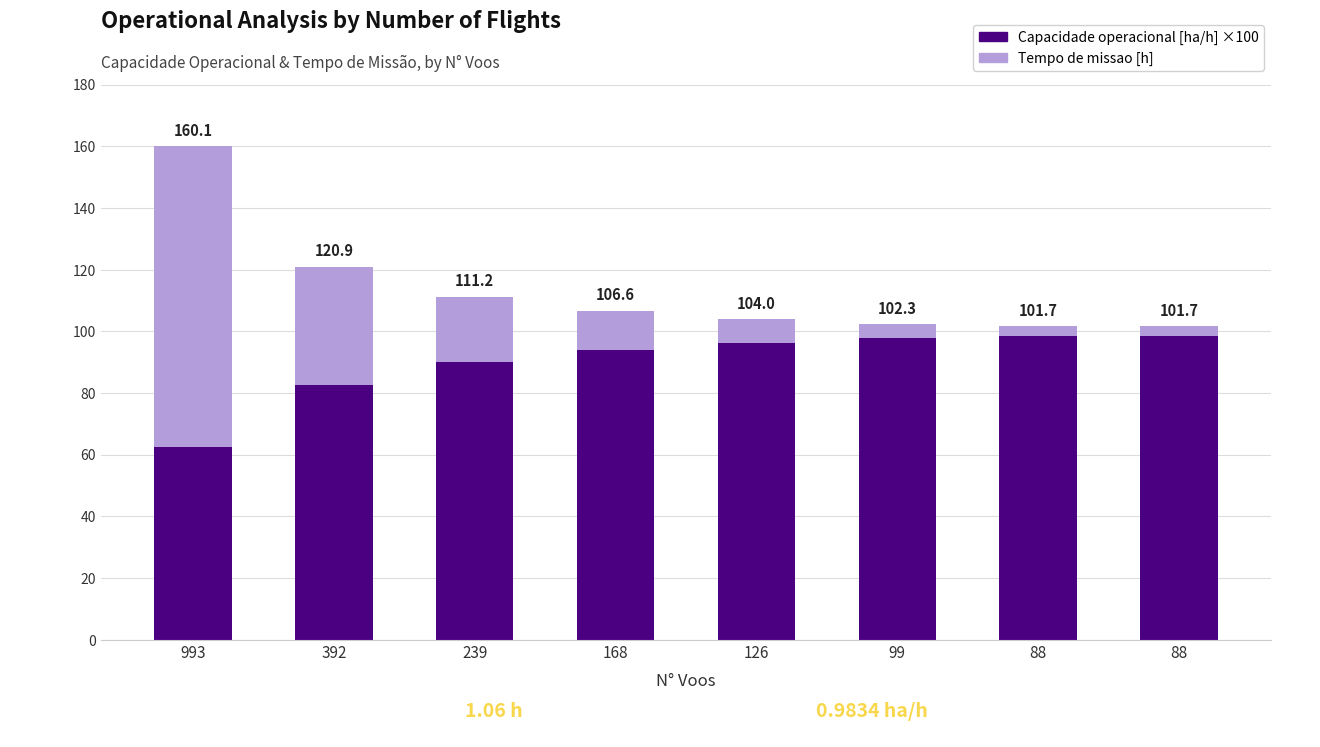

Are the bars horizontal?

No